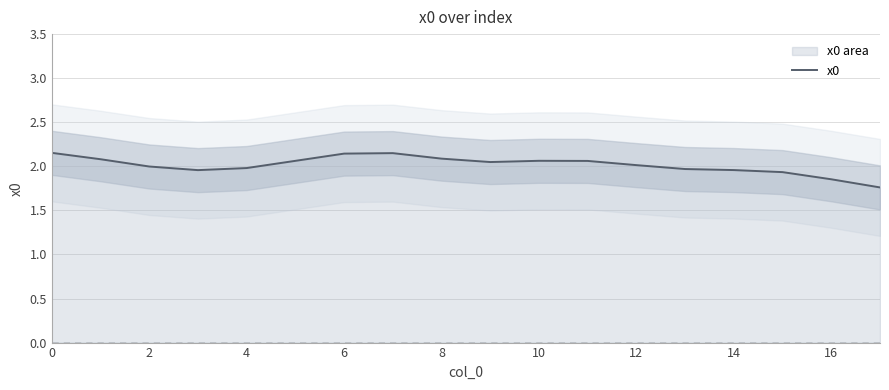

The x0 series shows 2.0 at 4. True or false?

True